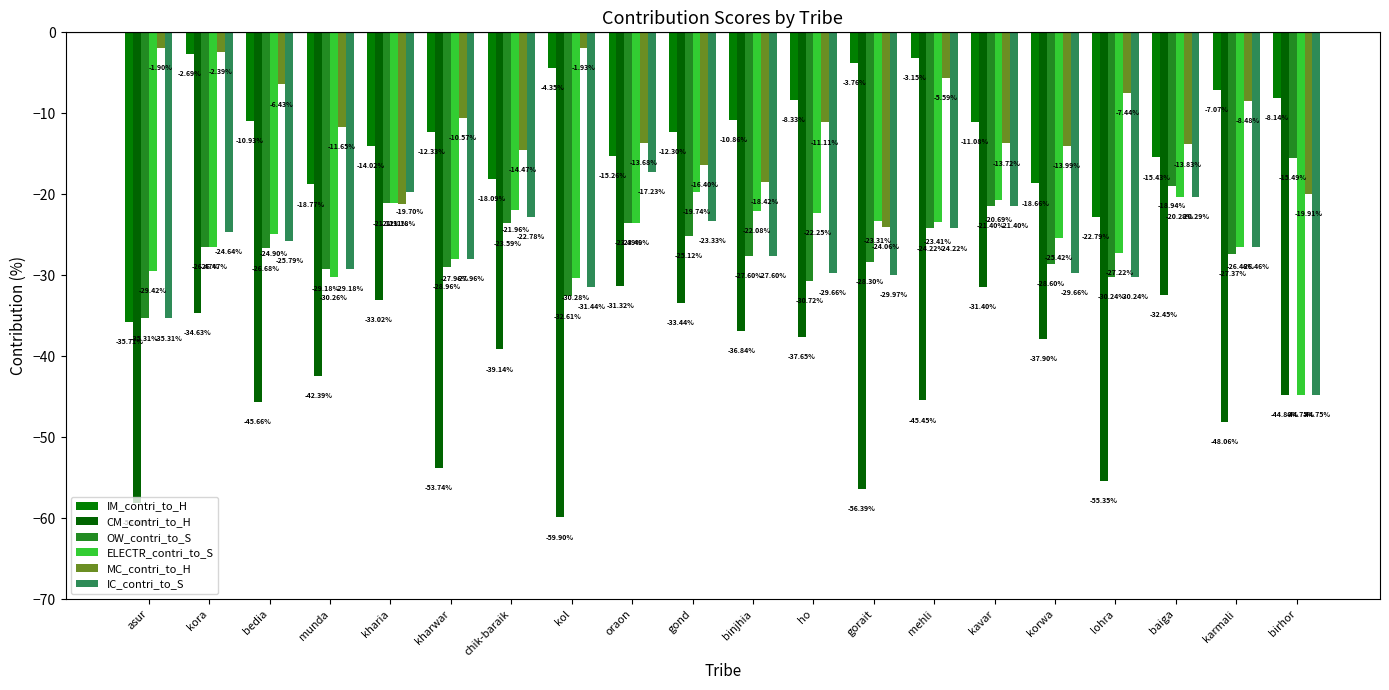

What is the label of the 1st bar from the right?

birhor